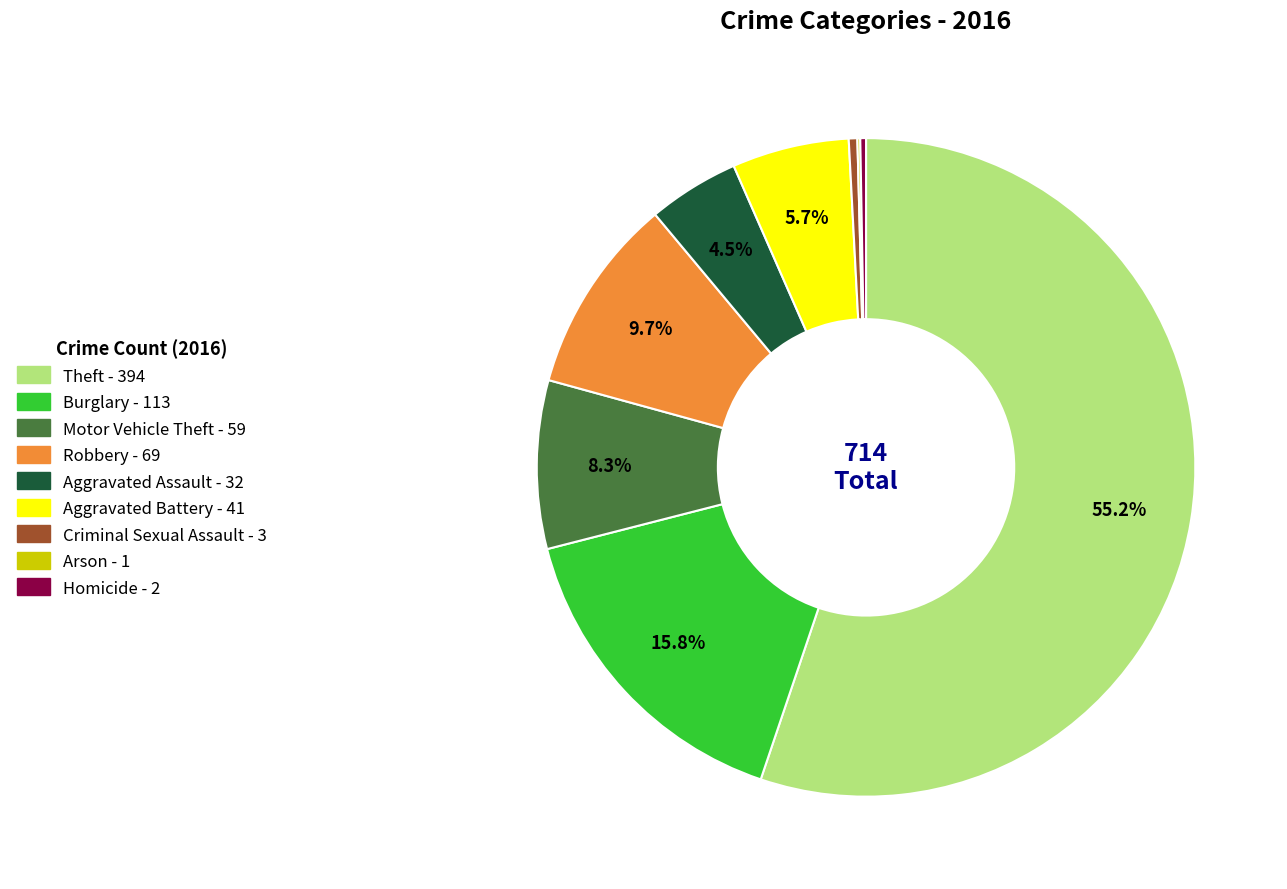

What is the ratio of the value at Burglary to the value at Theft?

0.3